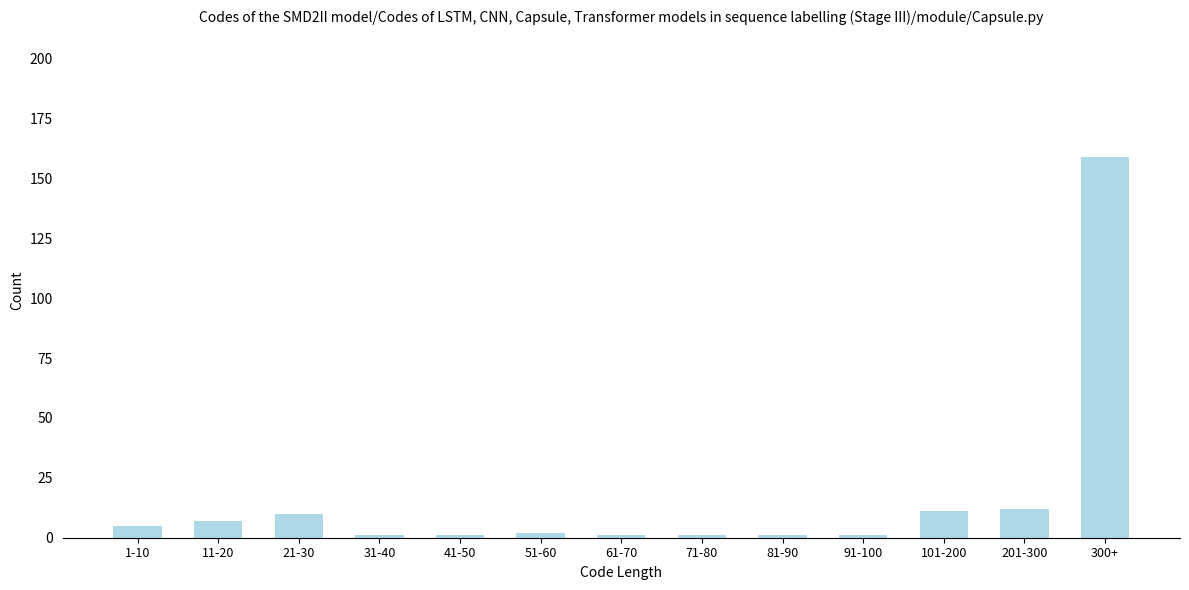

Reading right to left, what are all the values shown in this chart?

300+=159	201-300=12	101-200=11	91-100=1	81-90=1	71-80=1	61-70=1	51-60=2	41-50=1	31-40=1	21-30=10	11-20=7	1-10=5